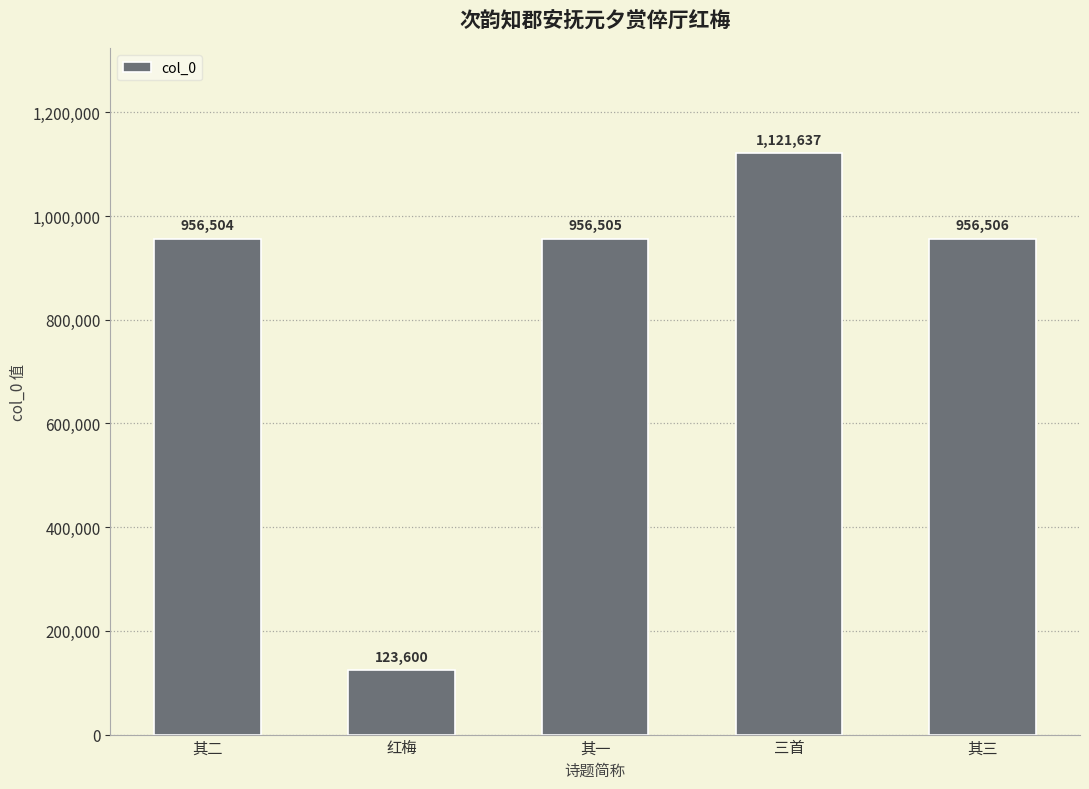

How many bars are there in total?

5